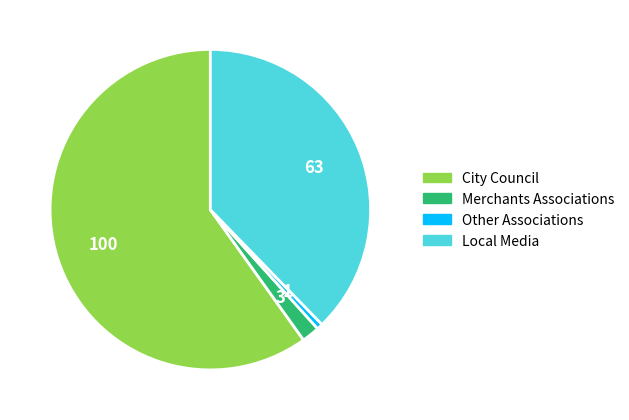

How many segments does this pie chart have?

4